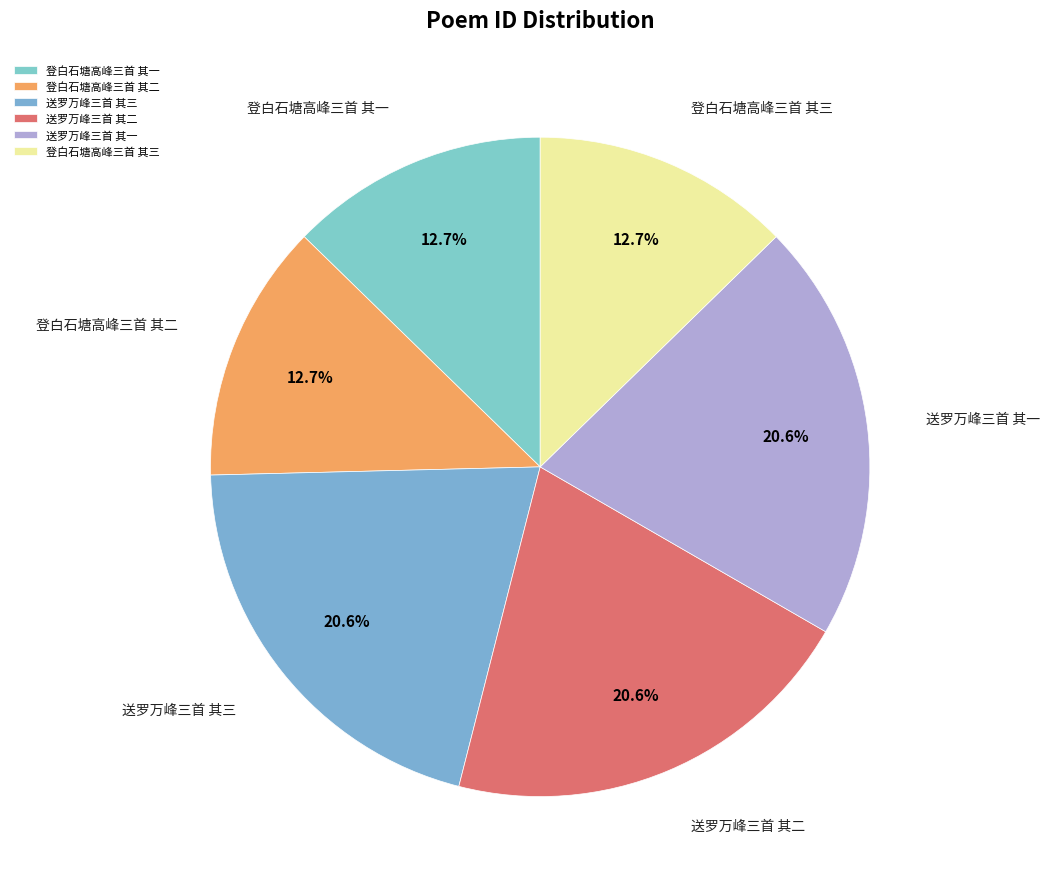

What is the ratio of the value at 送罗万峰三首 其二 to the value at 登白石塘高峰三首 其一?

1.6